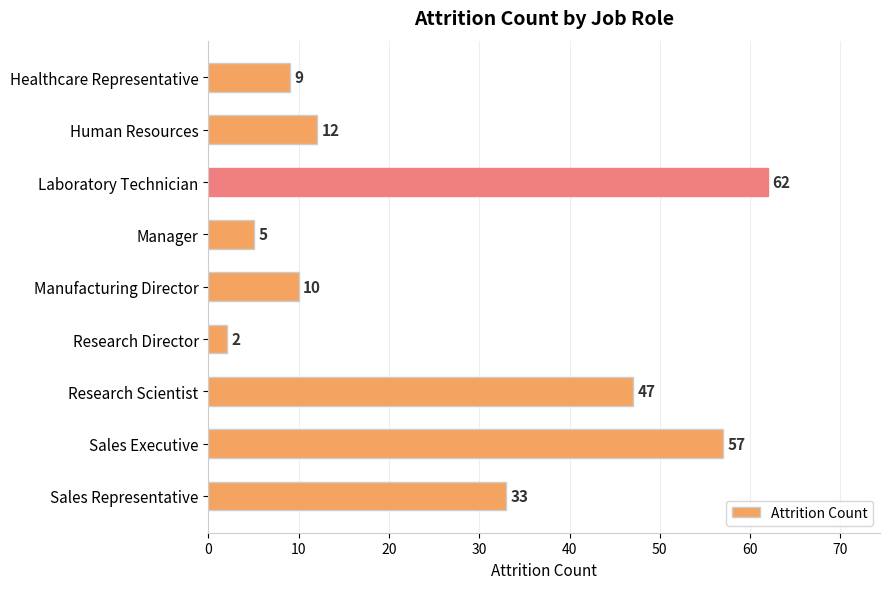

The value at Manufacturing Director is 14. True or false?

False